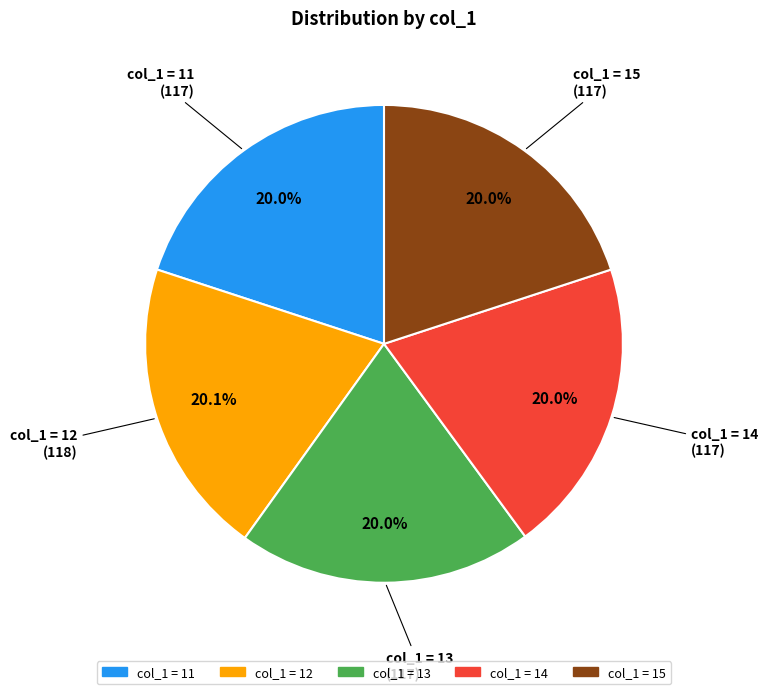

Does any single category account for the majority?

No